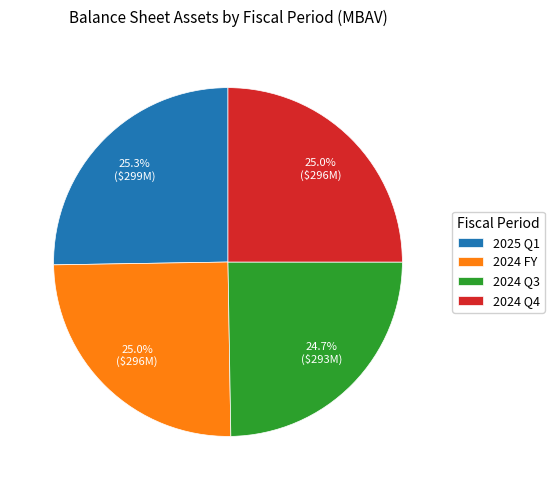

How many slices are in this pie chart?

4